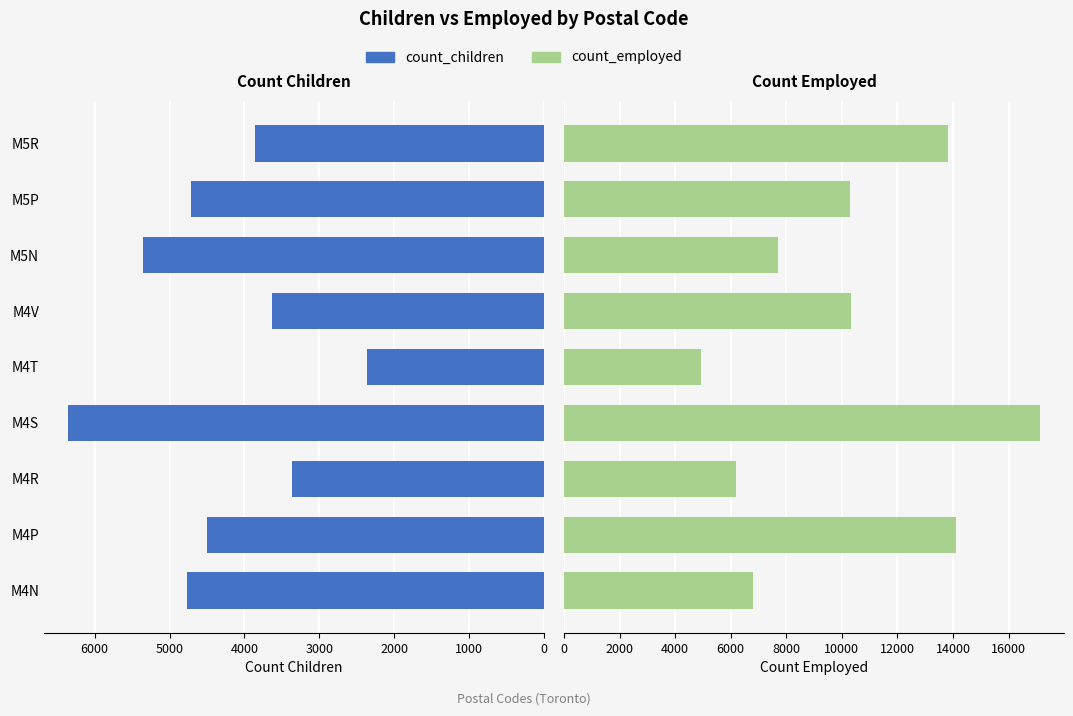

The count_employed series shows 10280 at M5P. True or false?

True